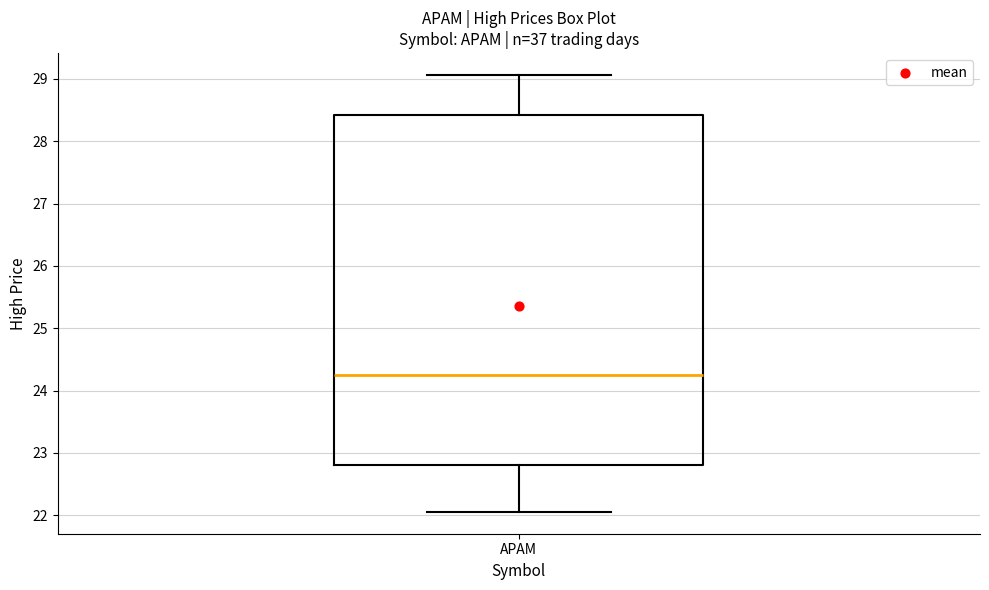

Transcribe this box plot: give where the median line is, the range the box spans, and where the two whiskers end, as read against the y-axis. The values are not printed on the chart, so give them approximately, as read against the axis.

median 24.2, box 22.8 to 28.4, whiskers 22.1 to 29.1